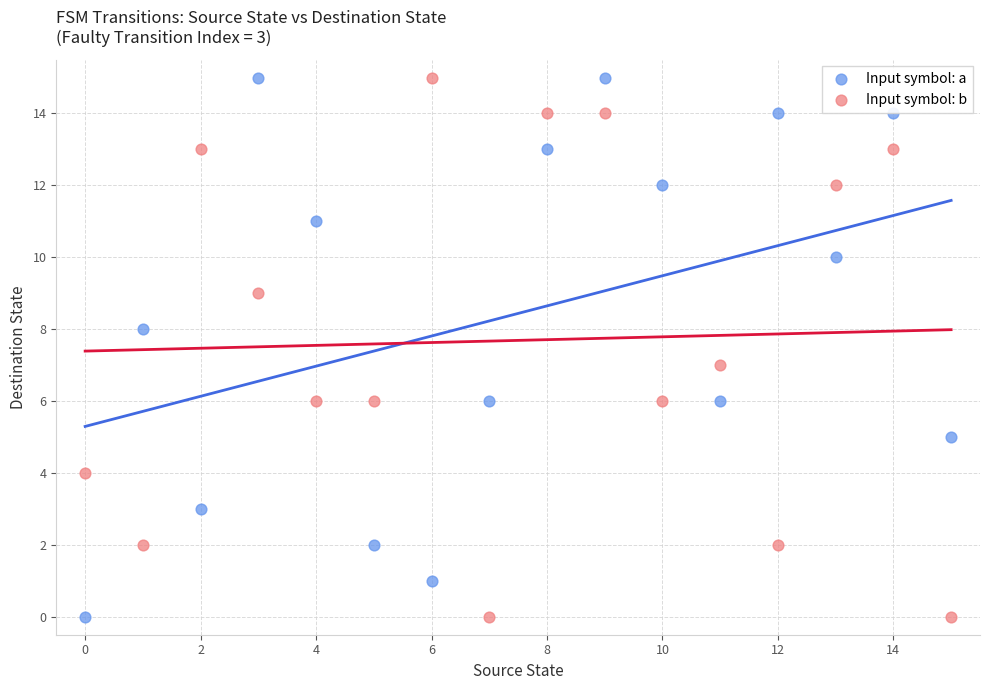

Across all data points, what is the range of Y values (max minus min)?

15